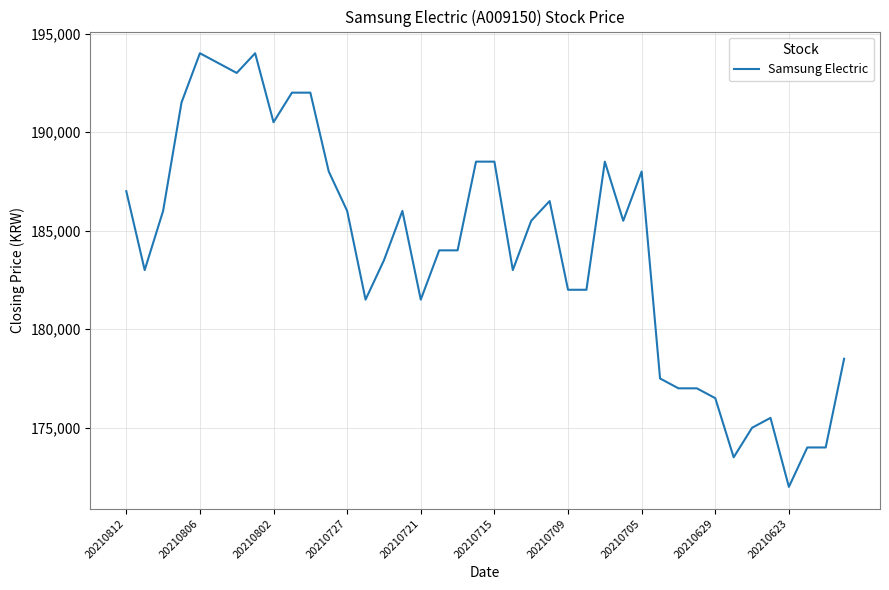

What is the greatest value displayed?

194000